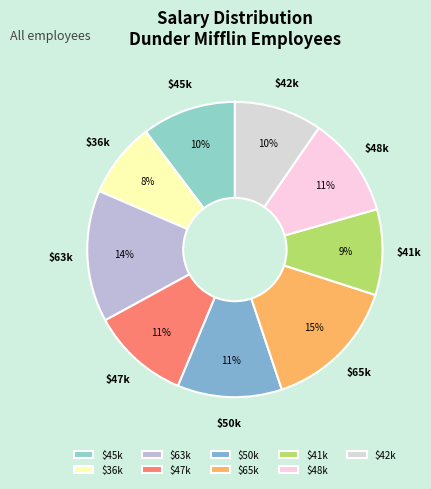

Count the number of slices in the pie.

9